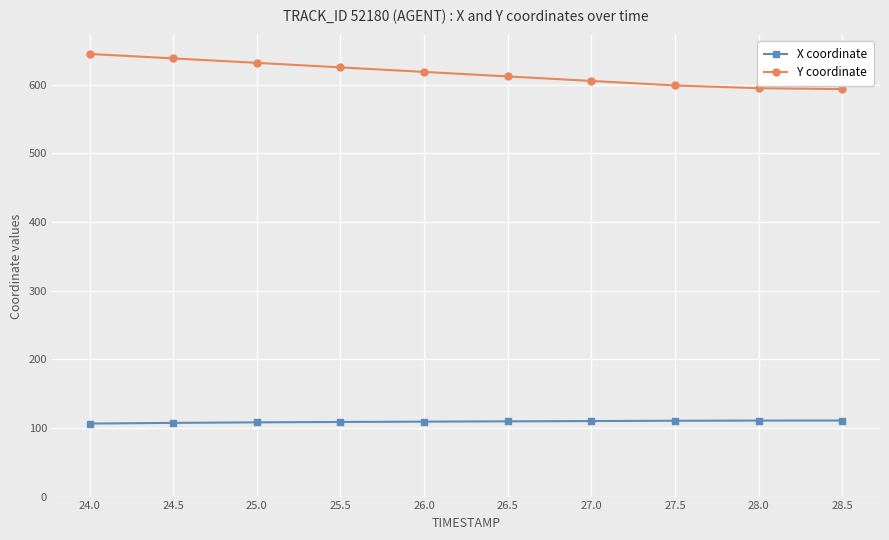

True or false: Y coordinate has a value of 1133.0 at 24.0.

False